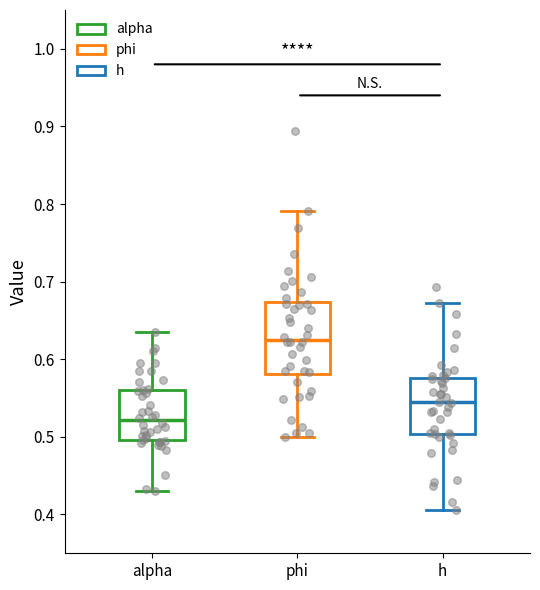

Reading left to right, transcribe this box plot: for each box, give where its median line is, the range the box spans, and where its two whiskers end, as read against the y-axis. The values are not printed on the chart, so give them approximately, as read against the axis.

alpha: median 0.52, box 0.50 to 0.56, whiskers 0.43 to 0.64
phi: median 0.63, box 0.58 to 0.67, whiskers 0.50 to 0.79
h: median 0.54, box 0.50 to 0.58, whiskers 0.41 to 0.67